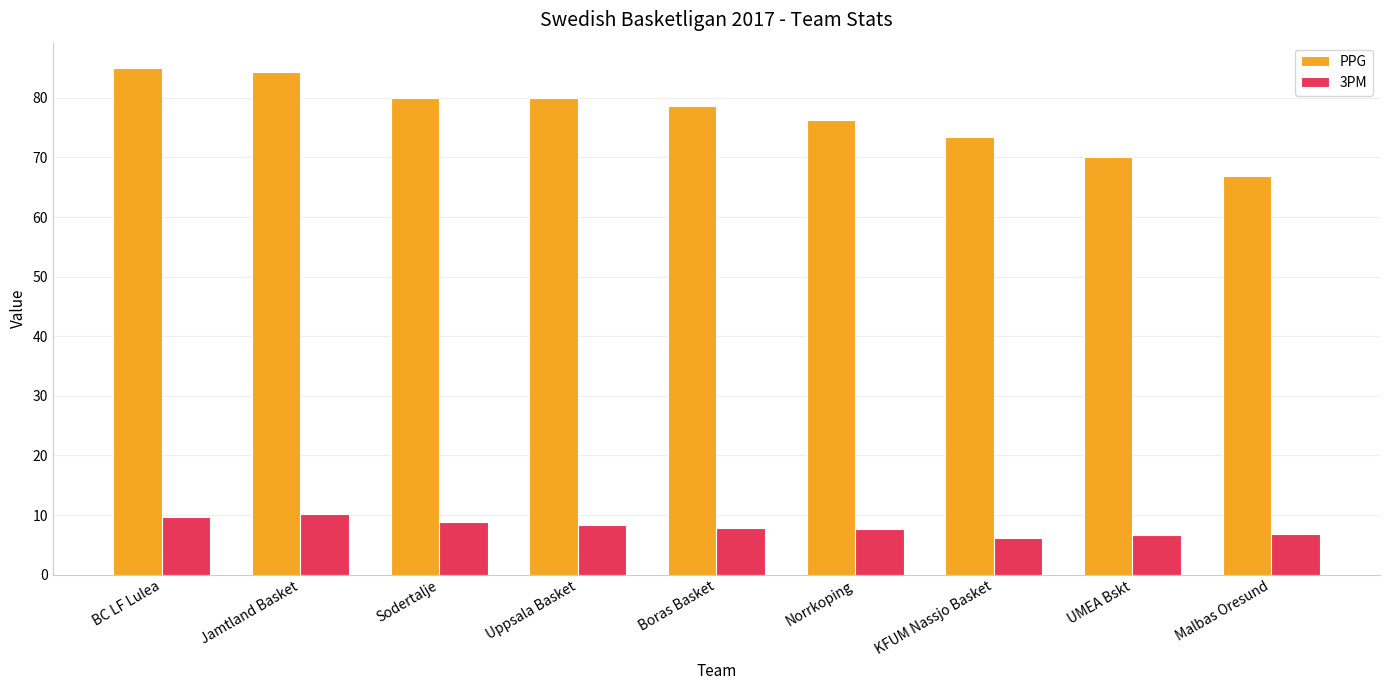

What is the lowest value of the PPG series?

66.8